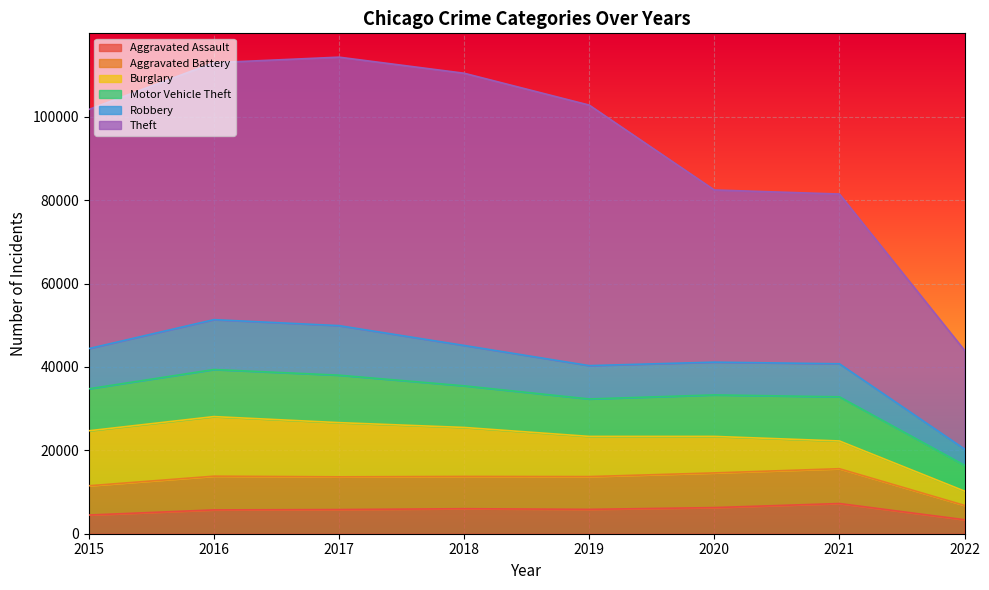

What is the difference between the highest and lowest values at 2015?

52867